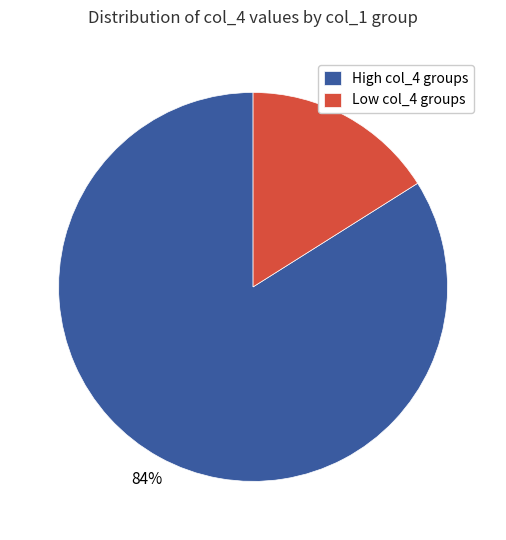

Is the sum of Low col_4 groups and High col_4 groups greater than half?

Yes